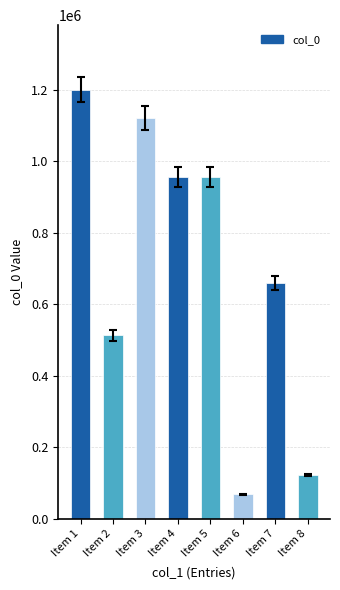

What is the value of the 1st bar from the left?

1201325